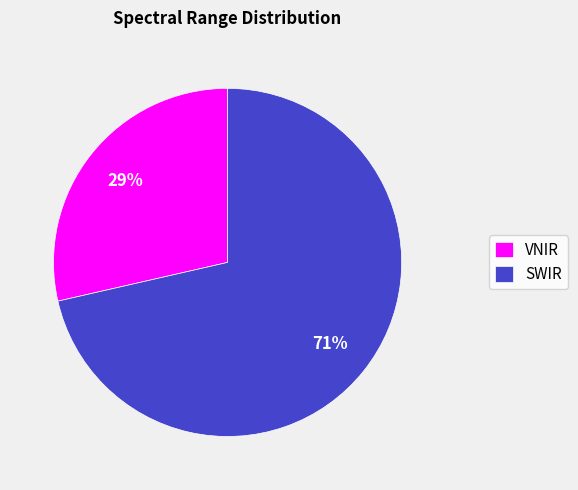

What percentage is the SWIR slice, to the nearest percent?

71%